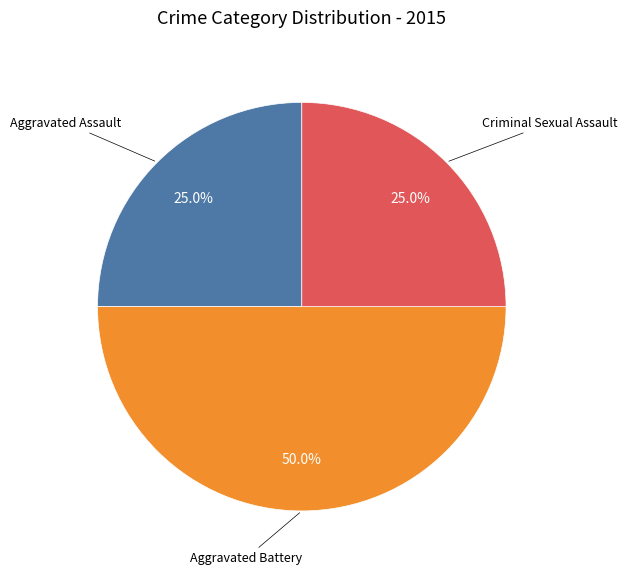

Count the number of slices in the pie.

3